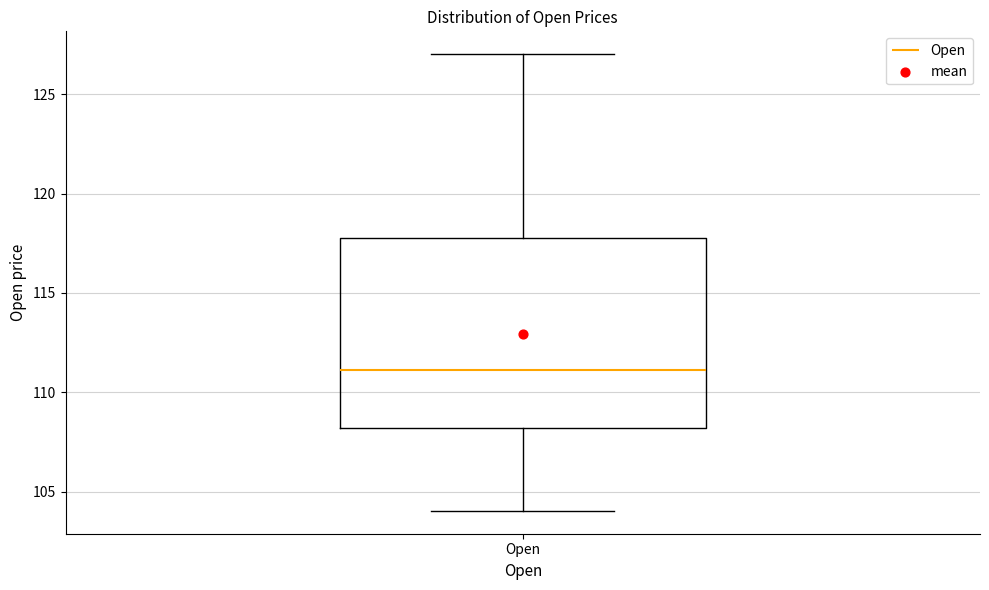

Read this box plot against the y-axis: the position of the median line, the range covered by the box, and the ends of both whiskers. The values are not printed on the chart, so give them approximately, as read against the axis.

median 111.0, box 108.0 to 117.5, whiskers 104.0 to 127.0